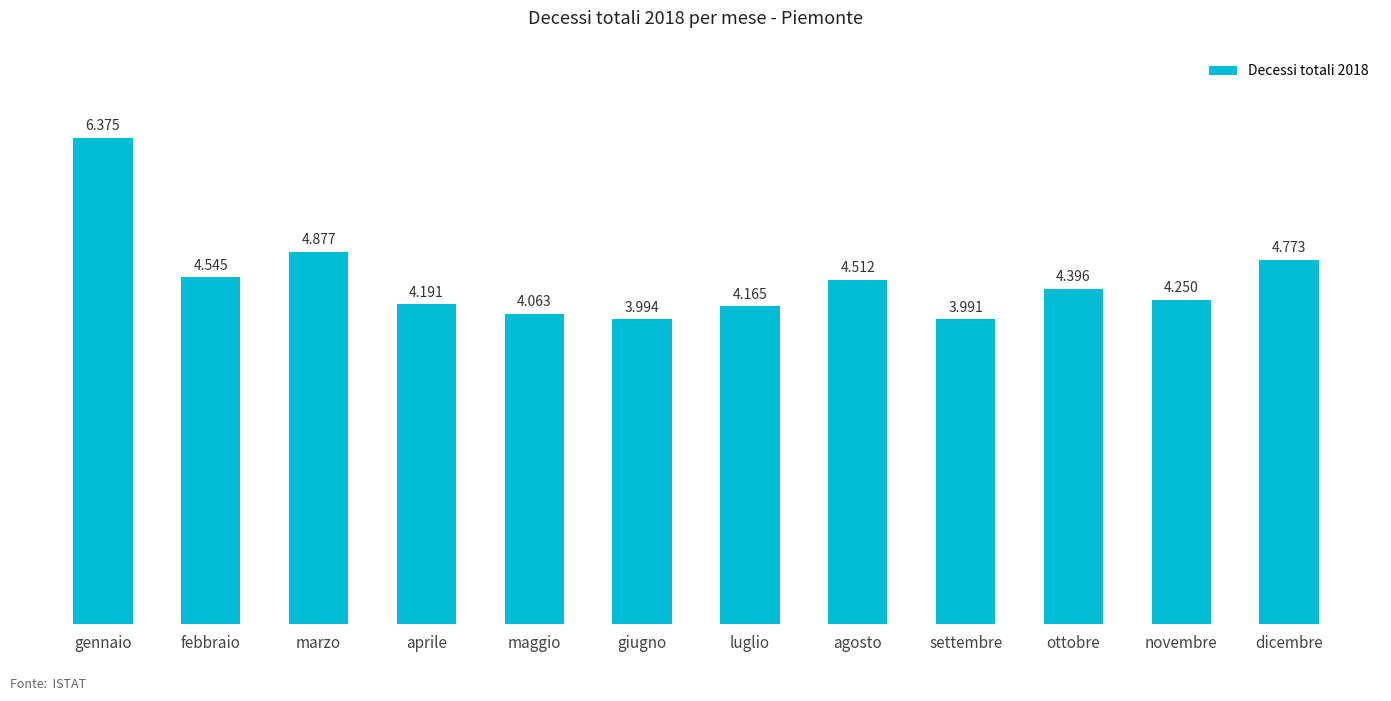

Does the chart contain any negative values?

No